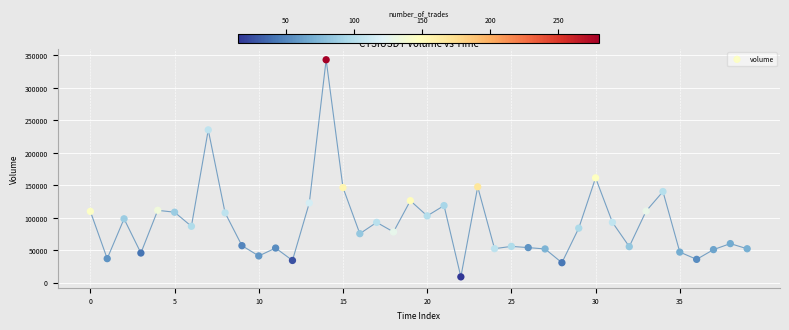

What Y value in the scatter plot is closest to 175904?

161182